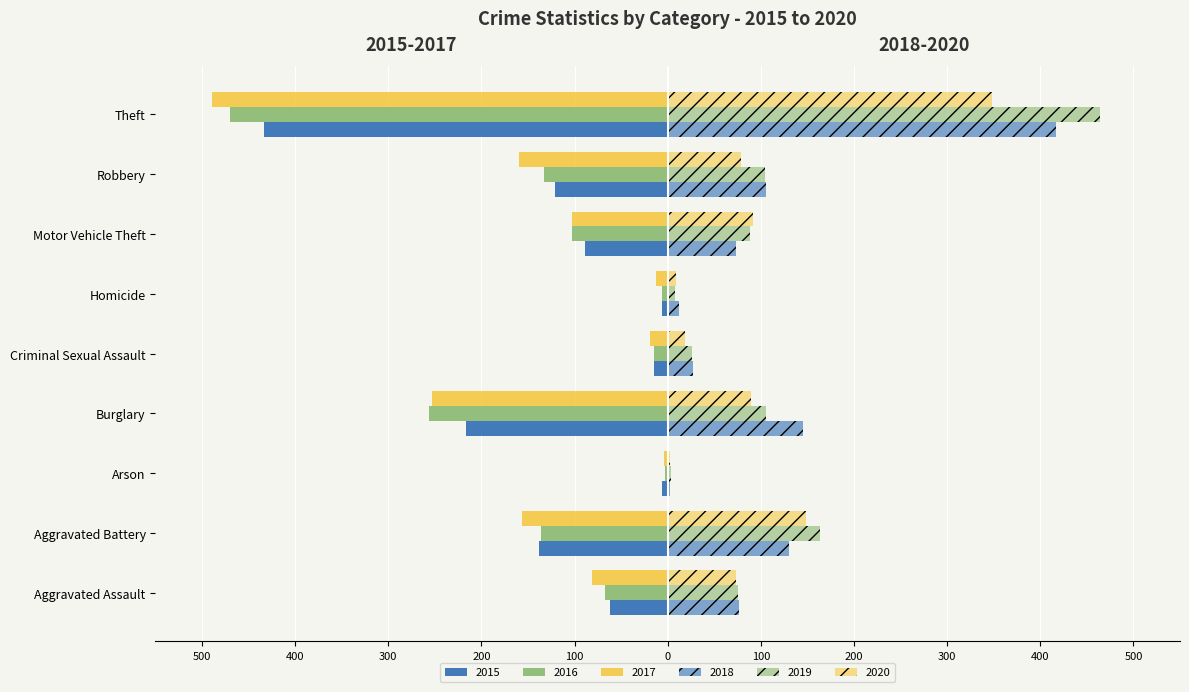

How many bars are there in each group?

6